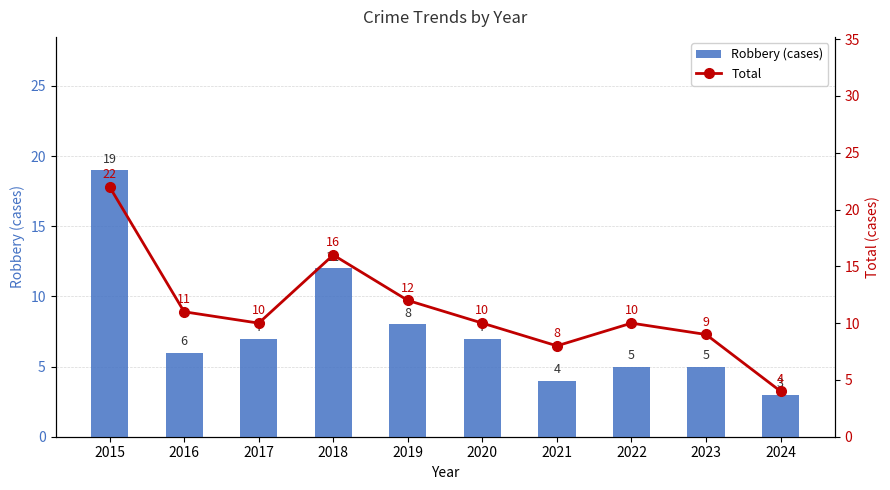

At which label does Robbery (cases) reach its minimum?

2024